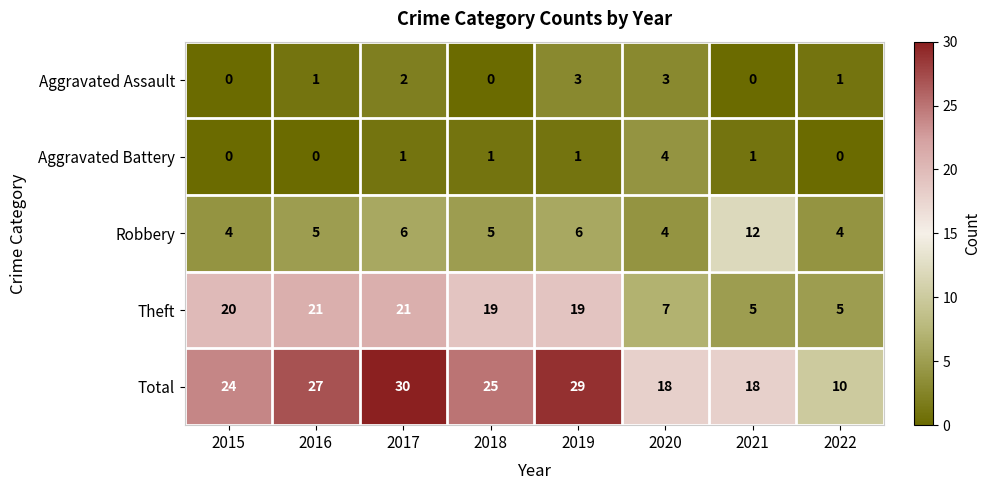

The value of Theft at 2022 is 7. True or false?

False